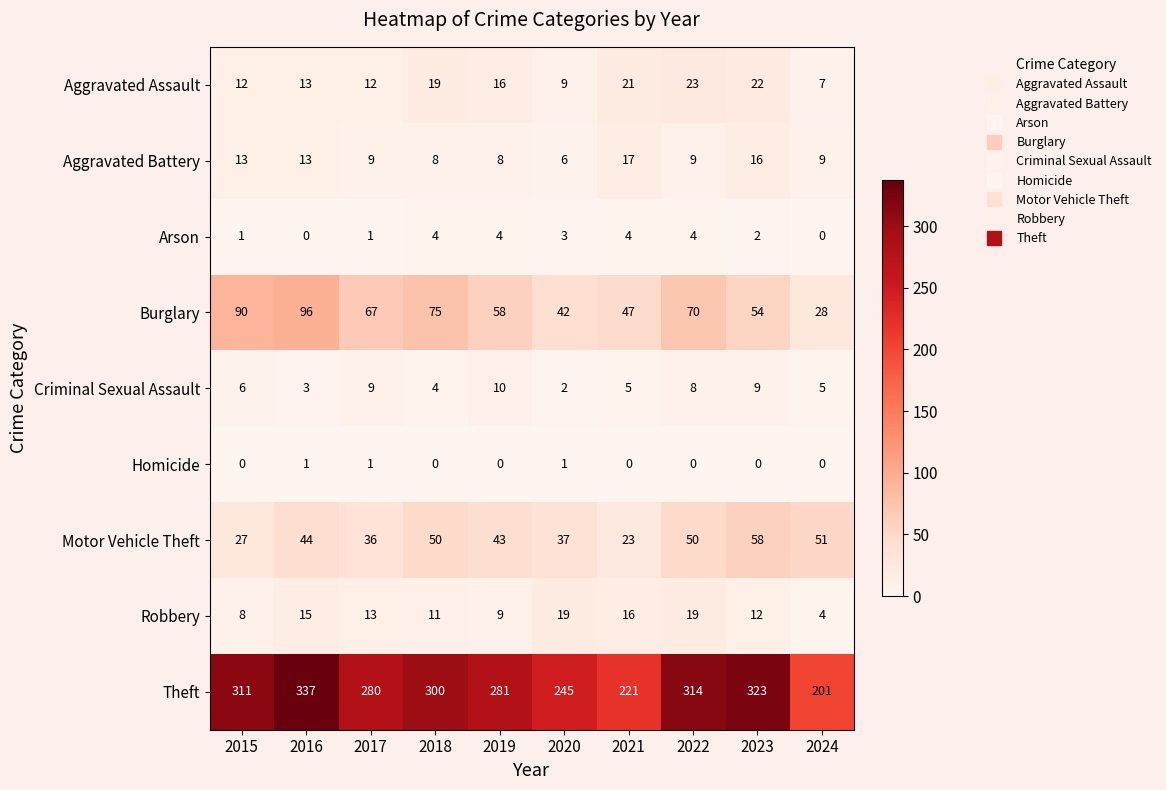

What is the difference between the maximum and minimum values in the Theft series?

136